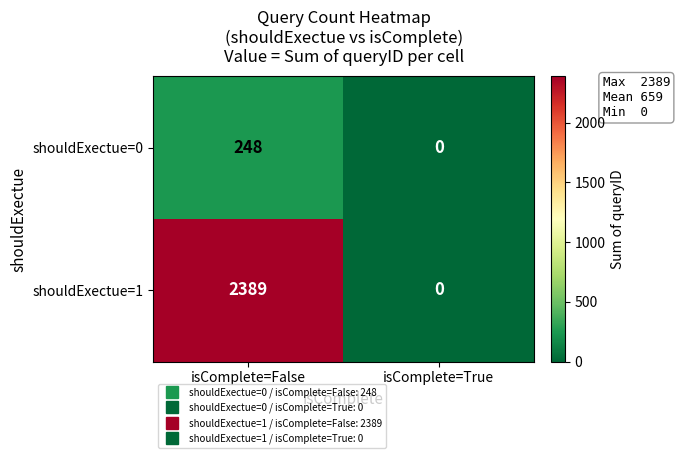

Which category has the lowest value across all series?

isComplete=True